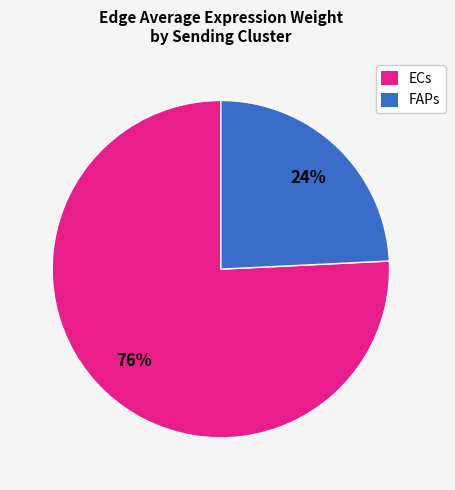

To the nearest percent, what portion does FAPs represent?

24%